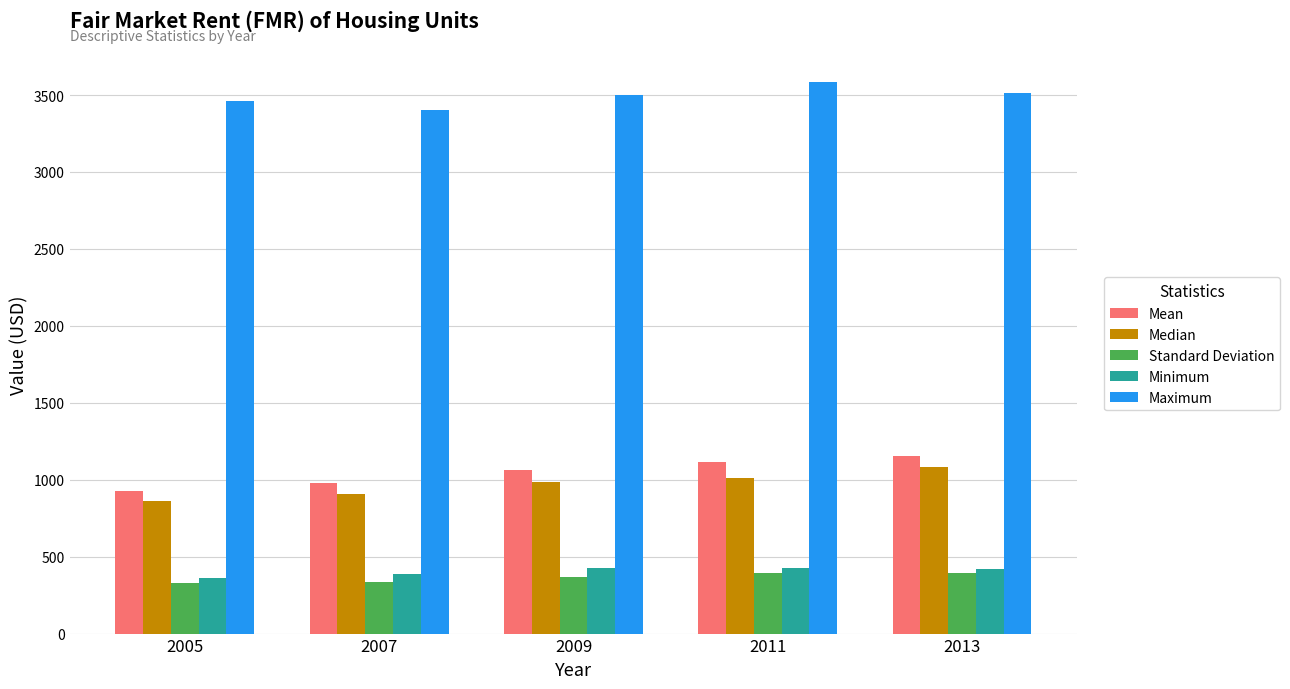

What is the spread (max minus min) of values at 2005?

3133.0